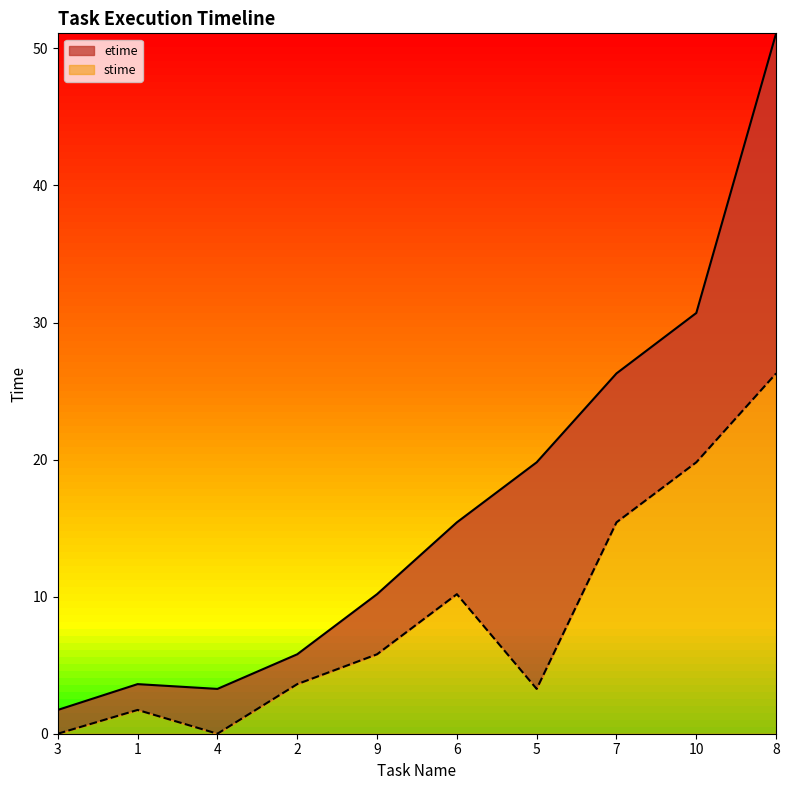

What is the difference between the highest and lowest values at 1?

1.9